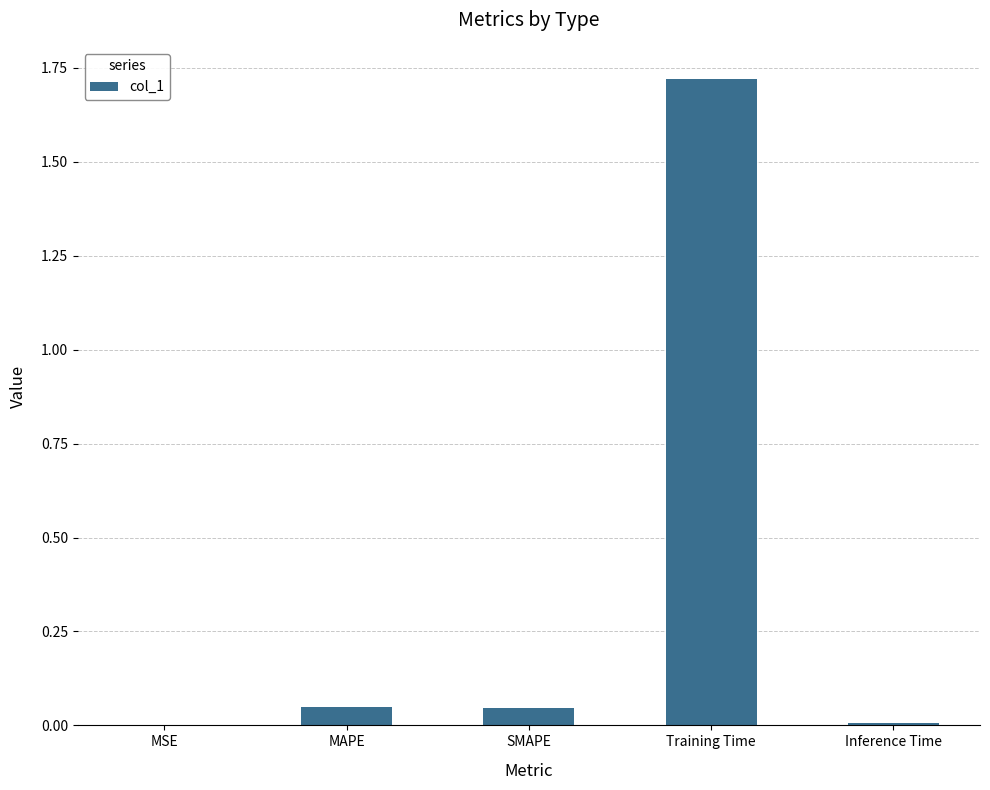

Is it true that the value at MAPE is 0.0?

True